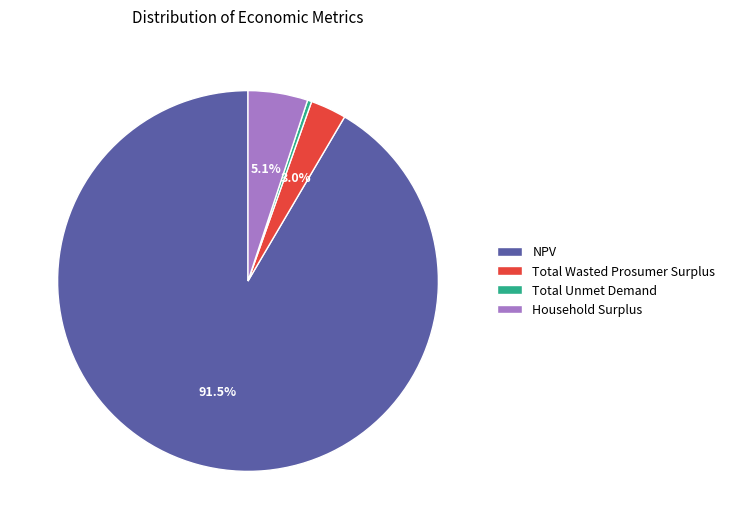

What percentage is NOT represented by Total Wasted Prosumer Surplus?

97.0%